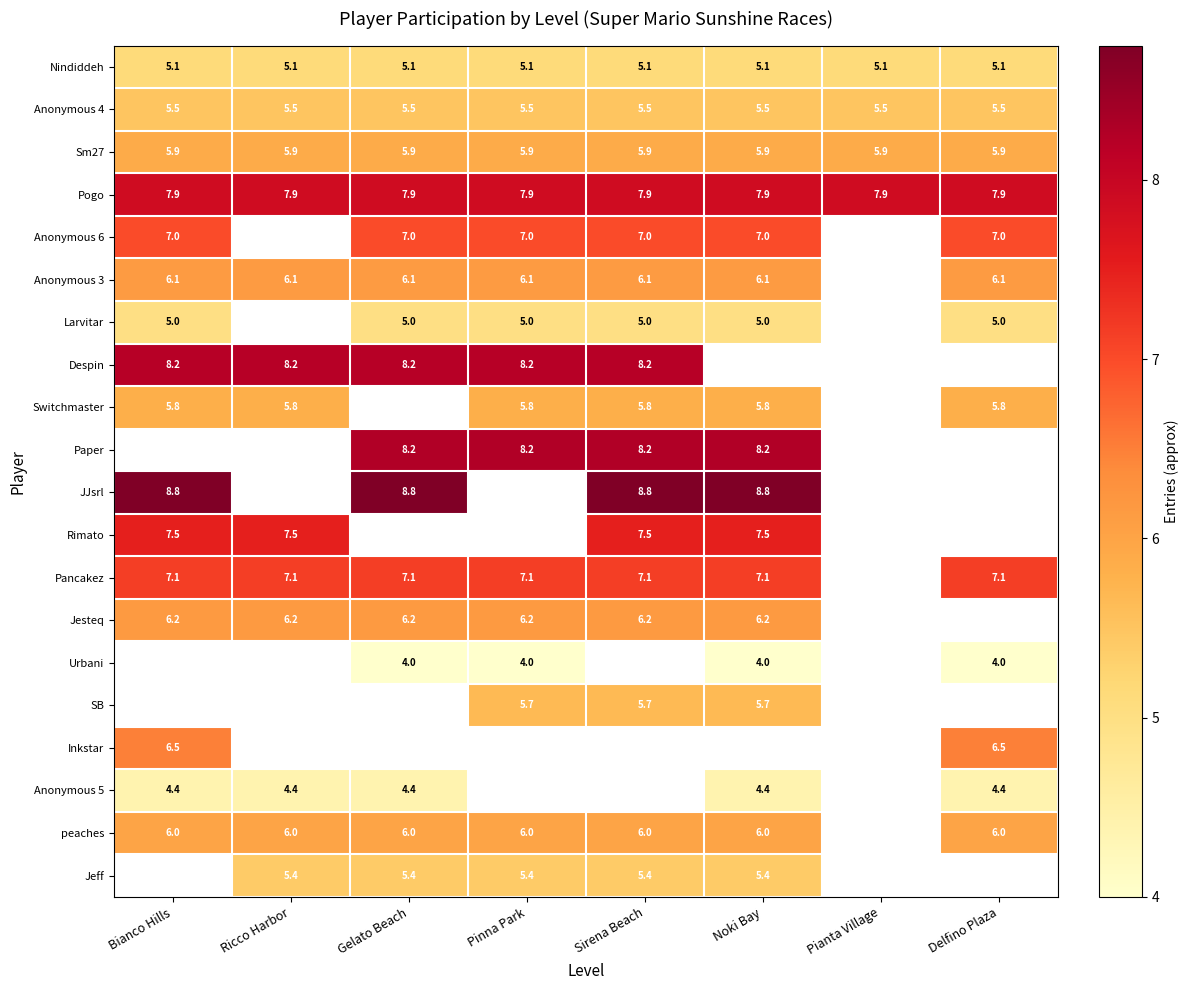

What value does the Sm27 series have at Ricco Harbor?

5.9